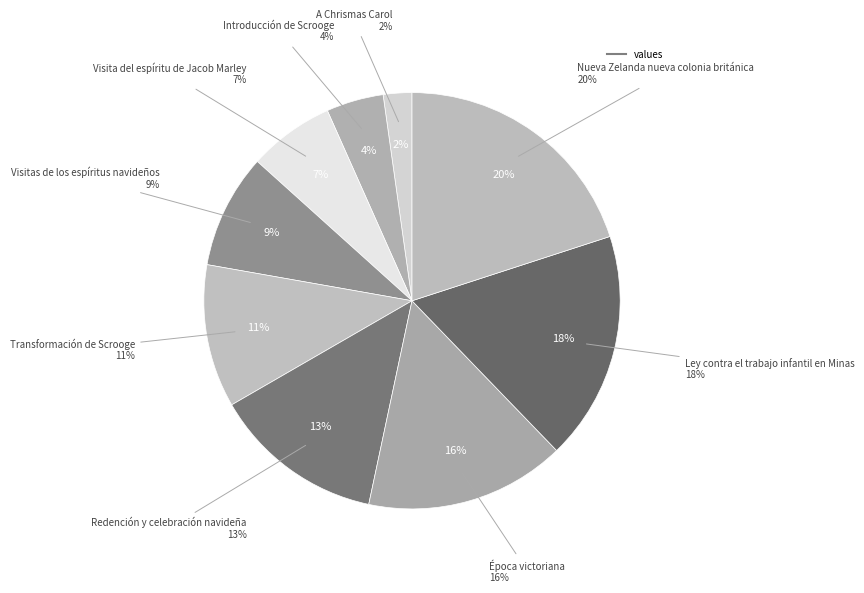

How many slices are in this pie chart?

9